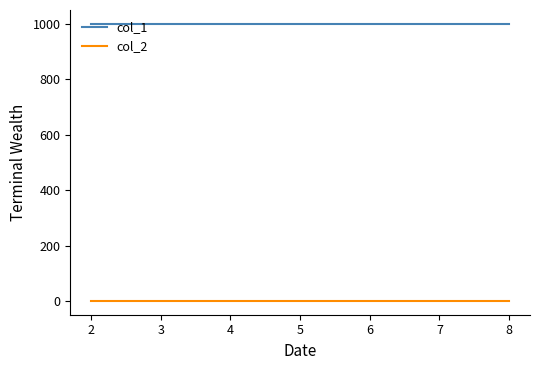

At how many categories does at least one series exceed 759?

8